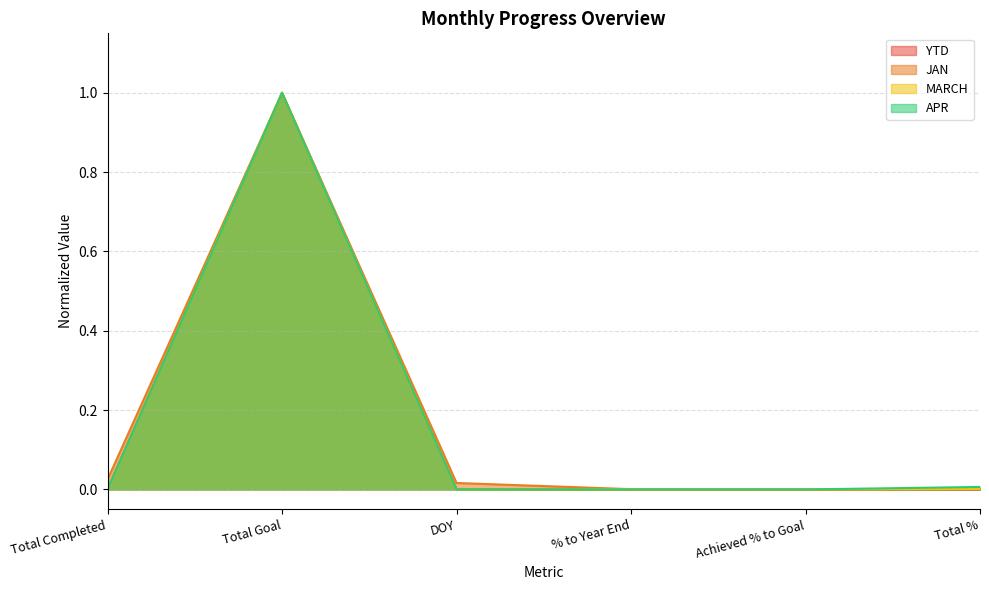

How many data points does each series have?

6